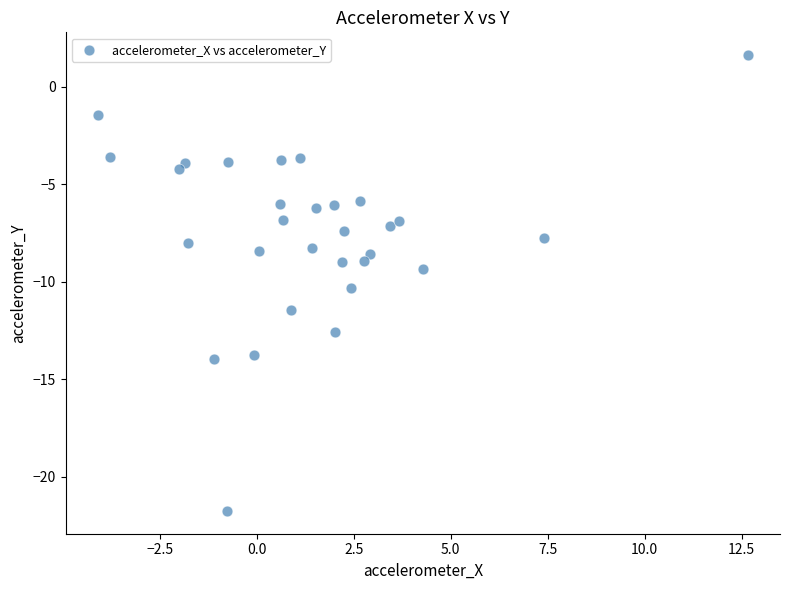

What is the range of Y values (max minus min)?

23.4